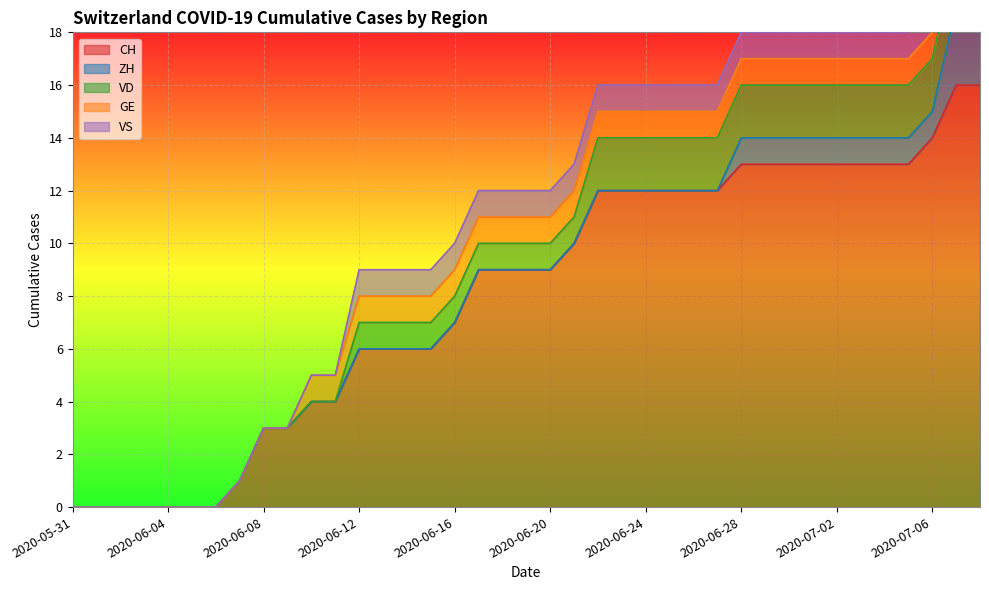

True or false: CH has more than 1 interior local peaks.

False